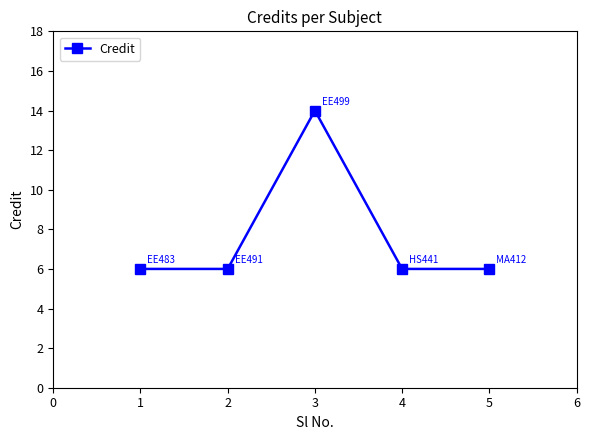

Approximately how many times larger is the value at 3 compared to 4?

2.3